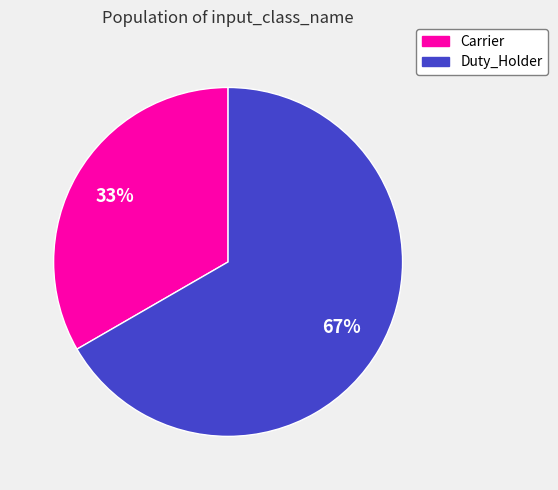

Is it true that Carrier is 33% of the pie?

True